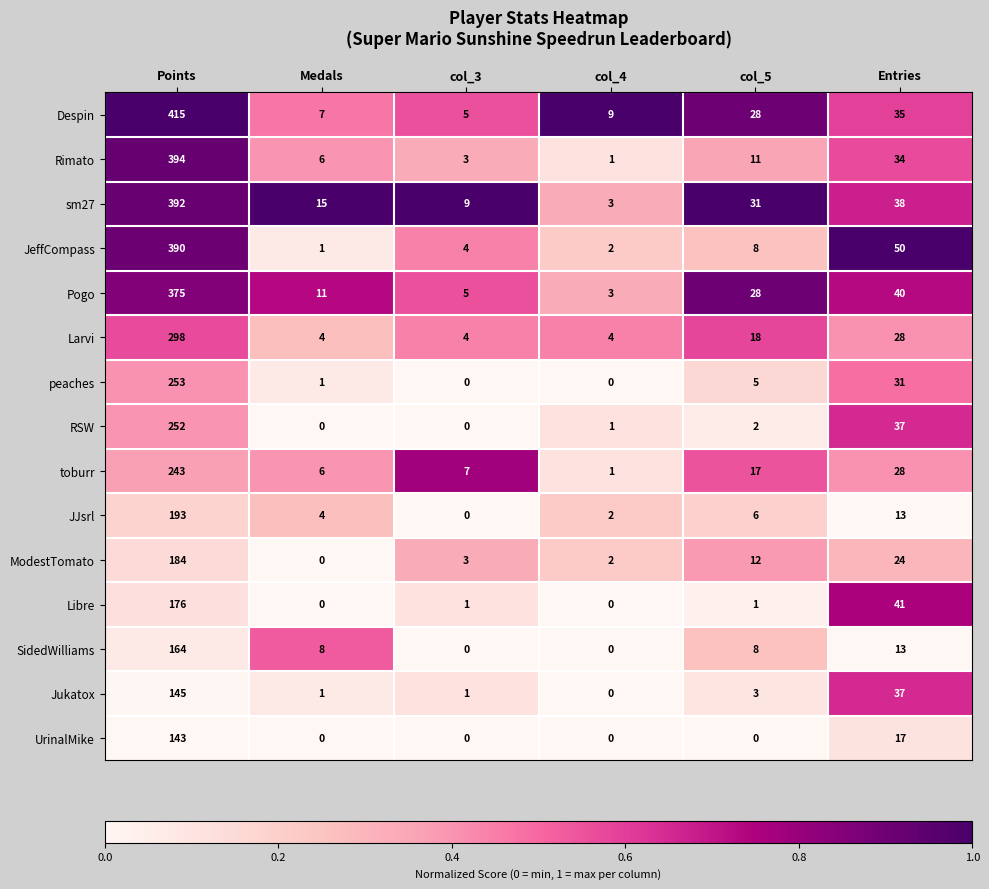

What is the maximum value for RSW?

252